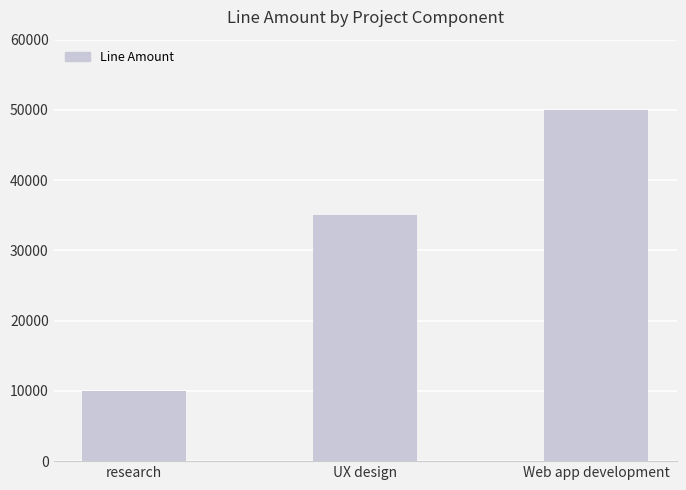

The chart shows a value of 17587 at research. True or false?

False